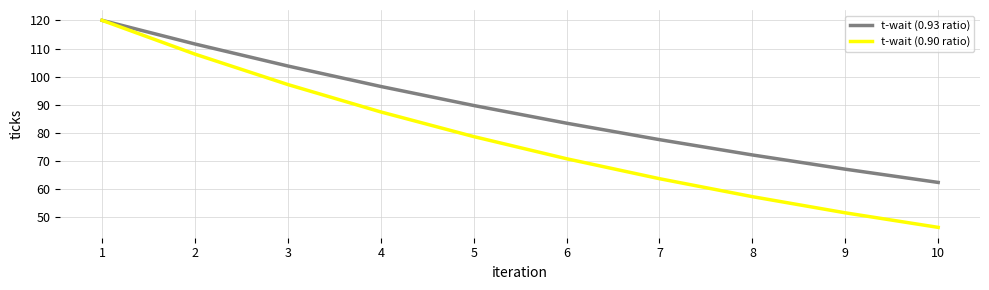

What is the highest value of the t-wait (0.93 ratio) series?

120.0